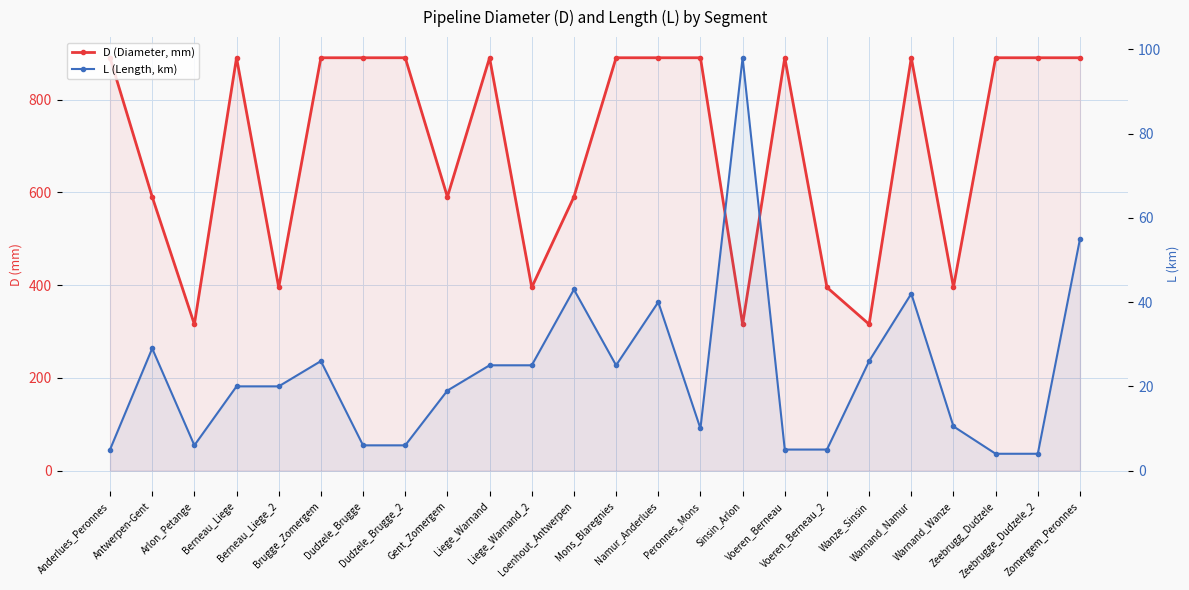

Reading left to right, list all the values displayed in this chart.

D (Diameter, mm): 890.0	590.1	315.5	890.0	395.0	890.0	890.0	890.0	590.1	890.0	395.0	590.1	890.0	890.0	890.0	315.5	890.0	395.0	315.5	890.0	395.5	890.0	890.0	890.0
L (Length, km): 5.0	29.0	6.0	20.0	20.0	26.0	6.0	6.0	19.0	25.0	25.0	43.0	25.0	40.0	10.0	98.0	5.0	5.0	26.0	42.0	10.5	4.0	4.0	55.0